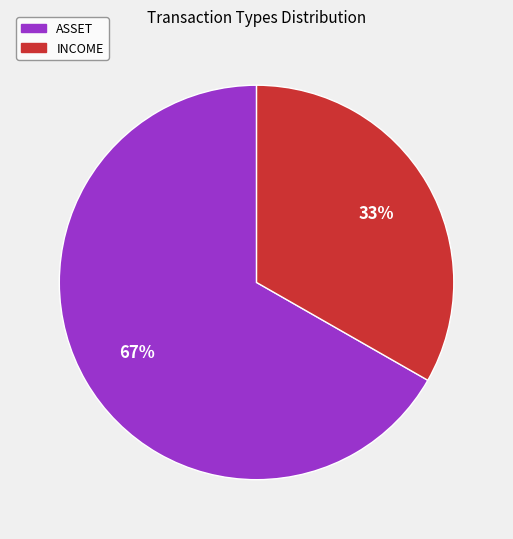

Is there any slice that represents more than half of the pie?

Yes